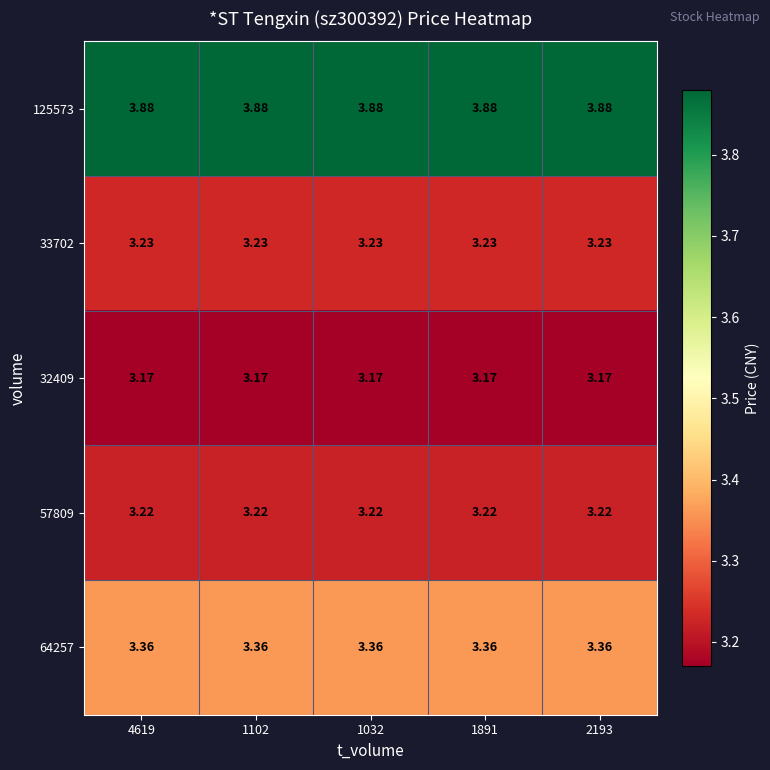

Is the value of 64257 at 1032 greater than the value of 32409 at 2193?

Yes